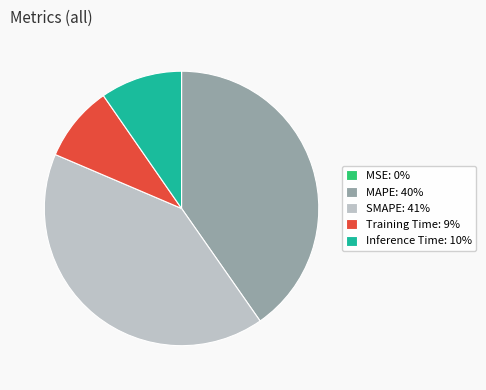

Is it true that MAPE is 40% of the pie?

True